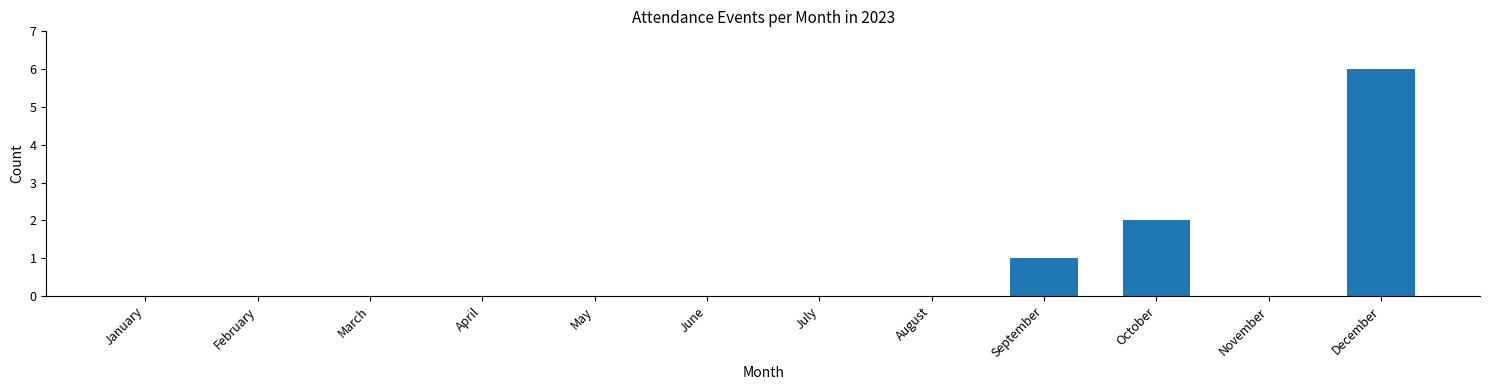

Does the chart contain stacked bars?

No